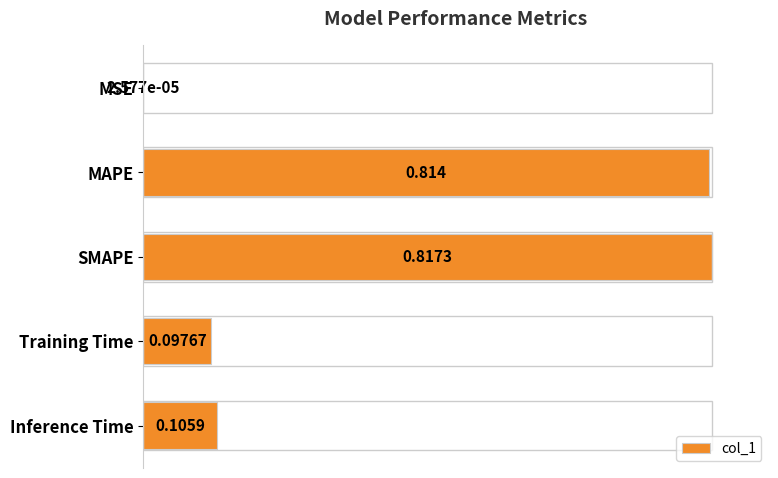

Between Training Time and Inference Time, which is larger?

Inference Time